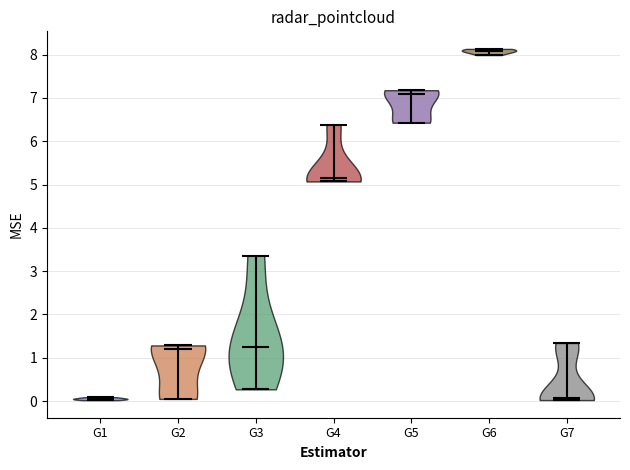

What is the highest point the violin for G6 reaches on the y-axis? The values are not printed on the chart, so give them approximately, as read against the axis.

8.1